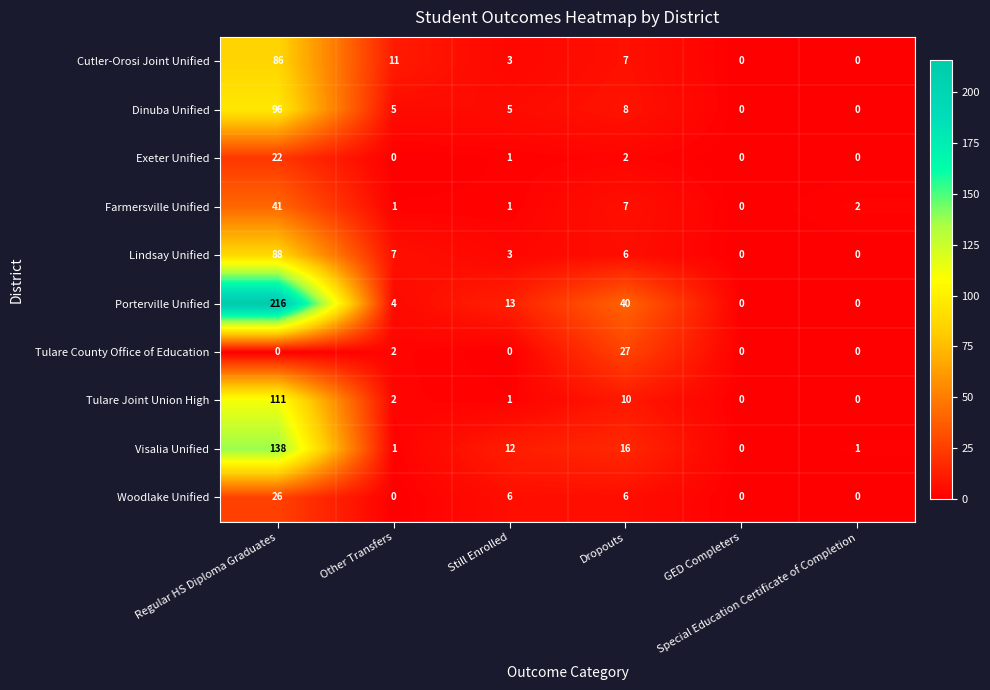

What is the difference between the maximum and second lowest values in the Cutler-Orosi Joint Unified series?

86